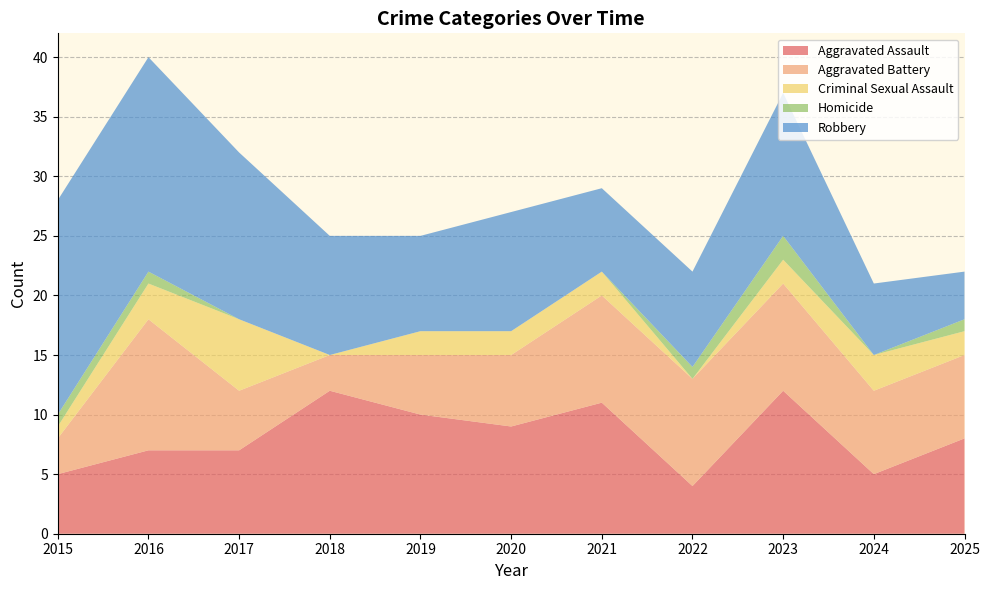

Reading left to right, what are all the values shown in this chart?

Aggravated Assault: 2015=5	2016=7	2017=7	2018=12	2019=10	2020=9	2021=11	2022=4	2023=12	2024=5	2025=8
Aggravated Battery: 2015=3	2016=11	2017=5	2018=3	2019=5	2020=6	2021=9	2022=9	2023=9	2024=7	2025=7
Criminal Sexual Assault: 2015=1	2016=3	2017=6	2018=0	2019=2	2020=2	2021=2	2022=0	2023=2	2024=3	2025=2
Homicide: 2015=1	2016=1	2017=0	2018=0	2019=0	2020=0	2021=0	2022=1	2023=2	2024=0	2025=1
Robbery: 2015=18	2016=18	2017=14	2018=10	2019=8	2020=10	2021=7	2022=8	2023=12	2024=6	2025=4